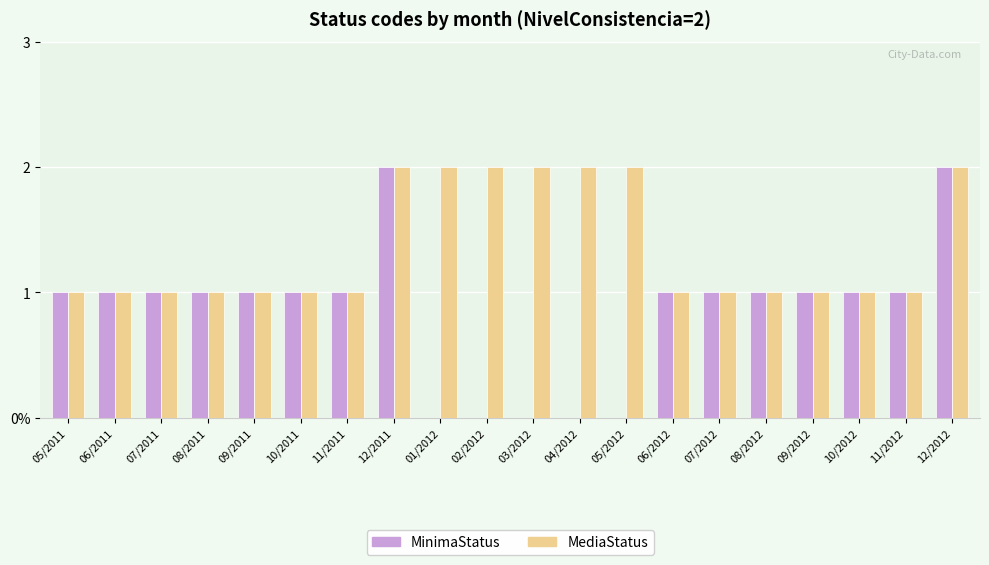

List the series in order of their overall mean, highest first.

MediaStatus, MinimaStatus